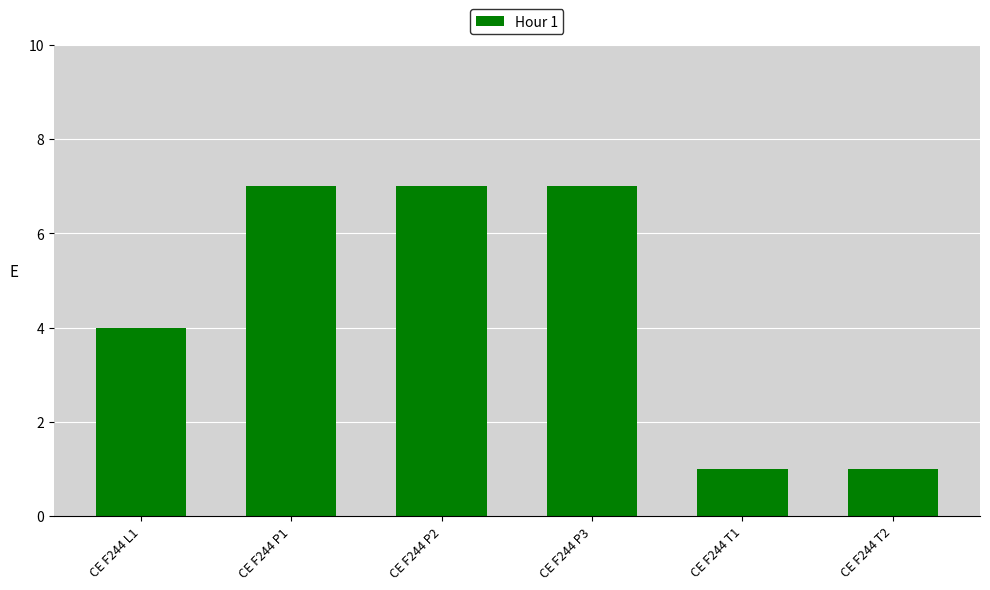

What is the ratio of the value at CE F244 T1 to the value at CE F244 P3?

0.1